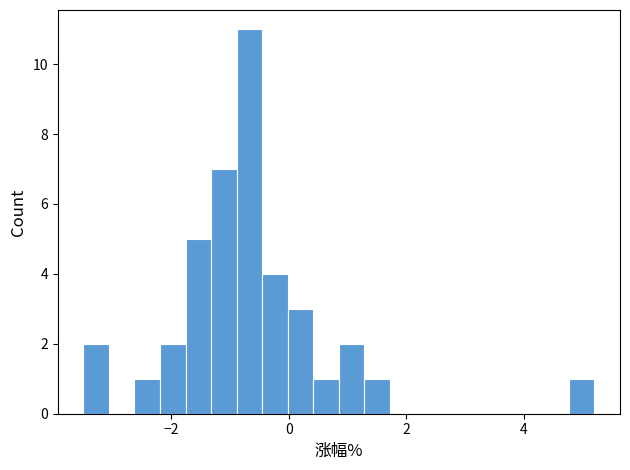

Read against the x-axis, roughly where is the centre of the tallest bar?

-0.6